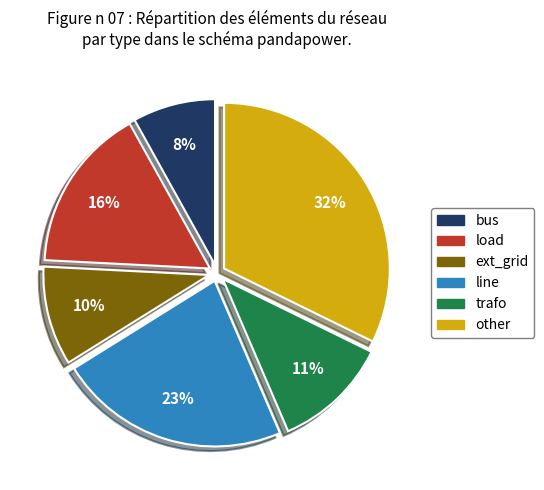

What is the ratio of the value at load to the value at bus?

2.0